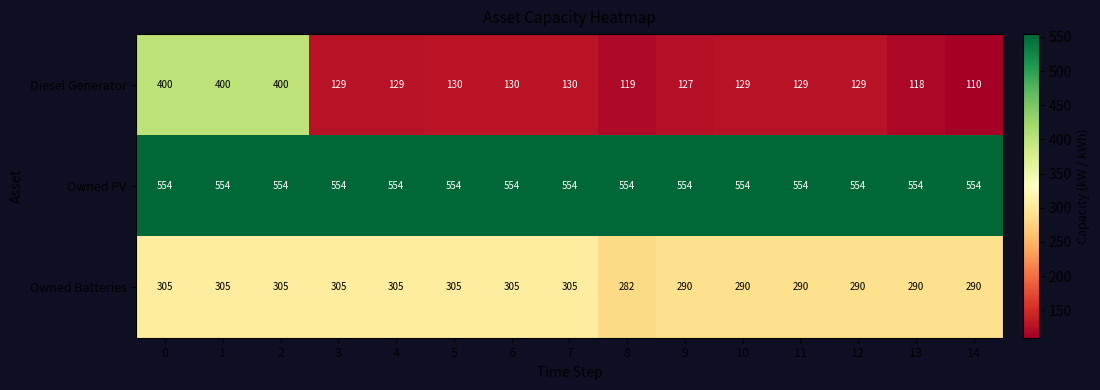

At which category does the chart reach its minimum across all series?

14